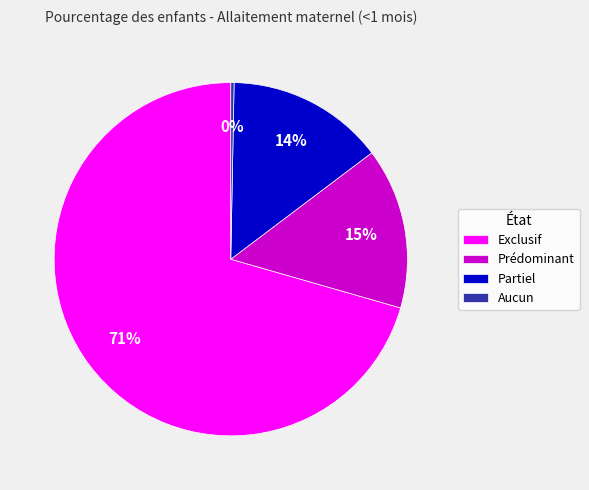

What percentage is the Exclusif slice, to the nearest percent?

71%